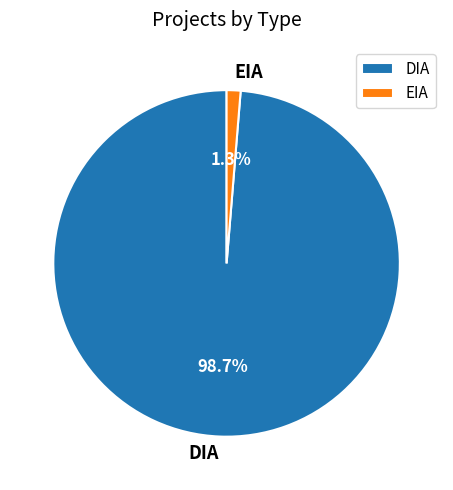

Is the sum of DIA and EIA greater than half?

Yes